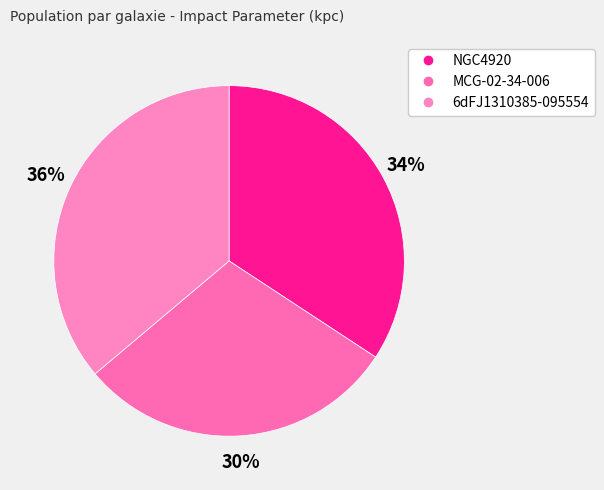

What is the ratio of the value at MCG-02-34-006 to the value at 6dFJ1310385-095554?

0.8